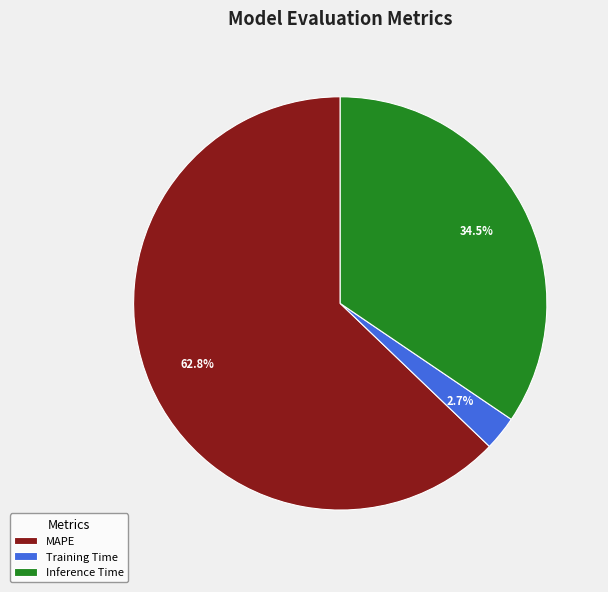

Between Inference Time and MAPE, which is larger?

MAPE